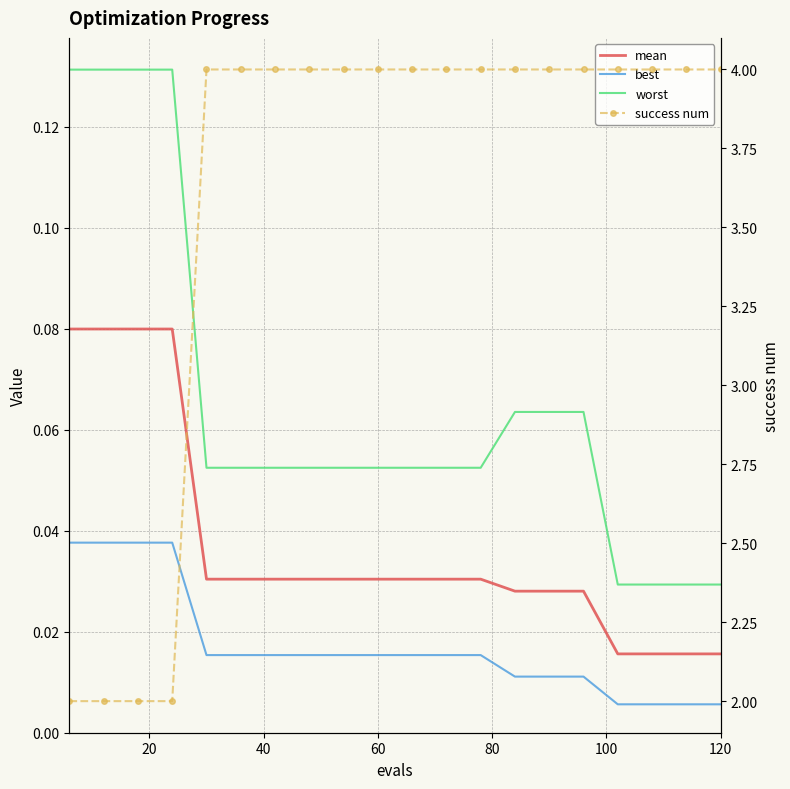

What is the highest value of the worst series?

0.1